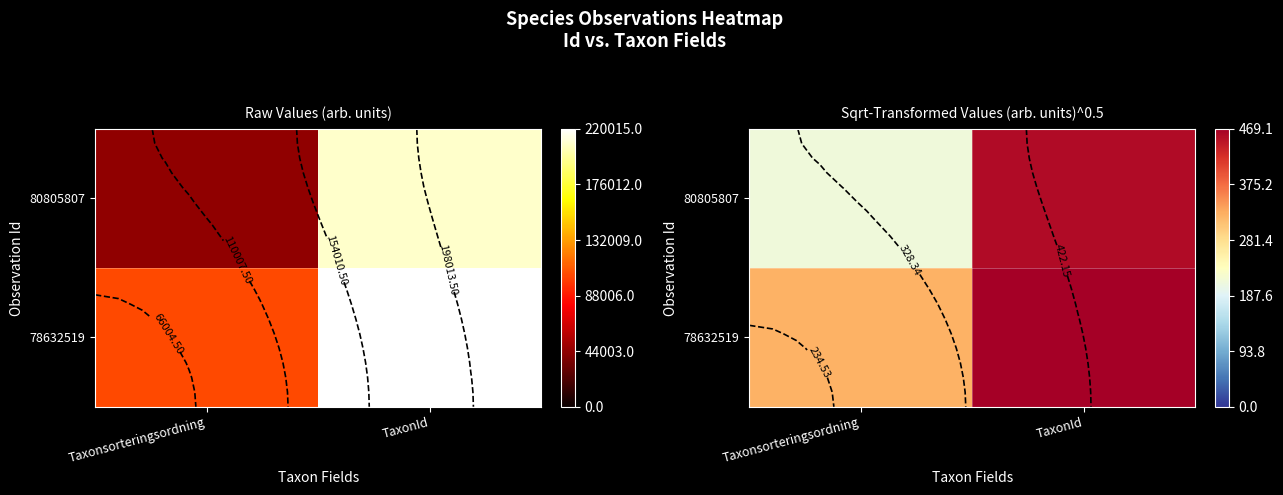

How many series are shown in this chart?

2